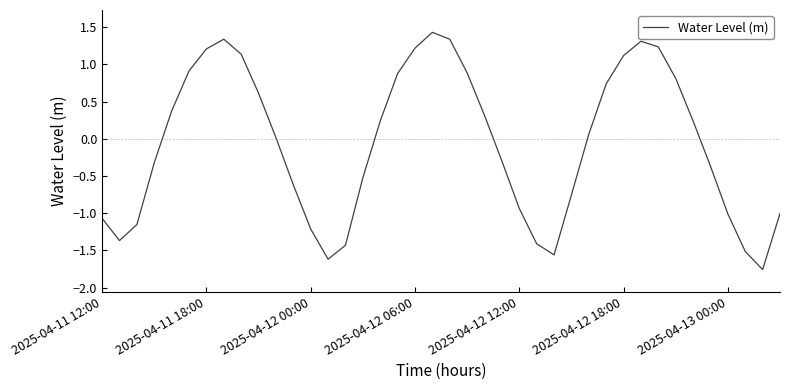

What is the difference between the maximum and minimum values?

3.2